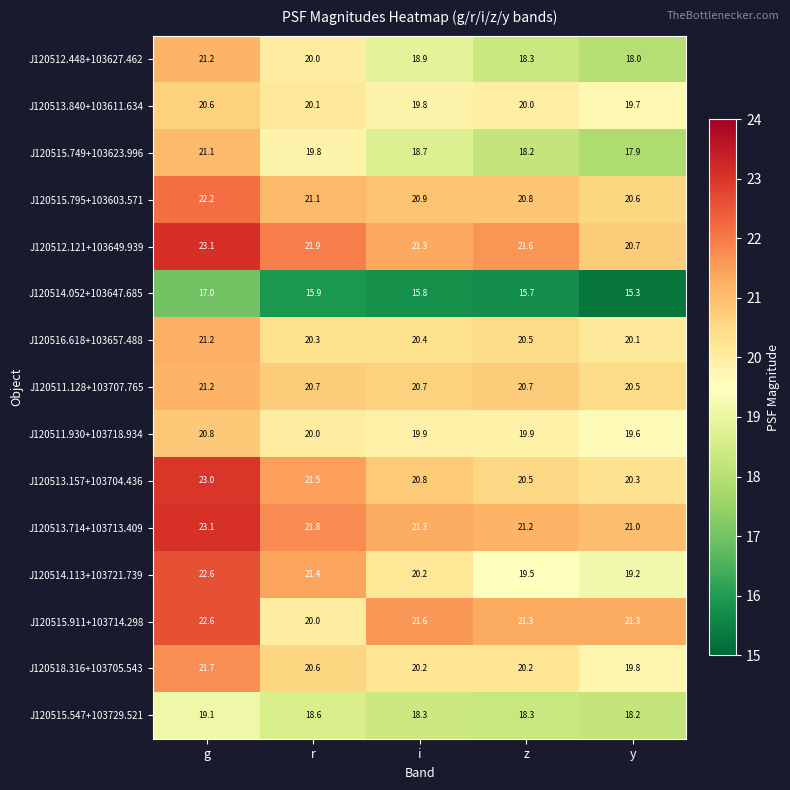

Read the J120513.714+103713.409 value at i.

21.3